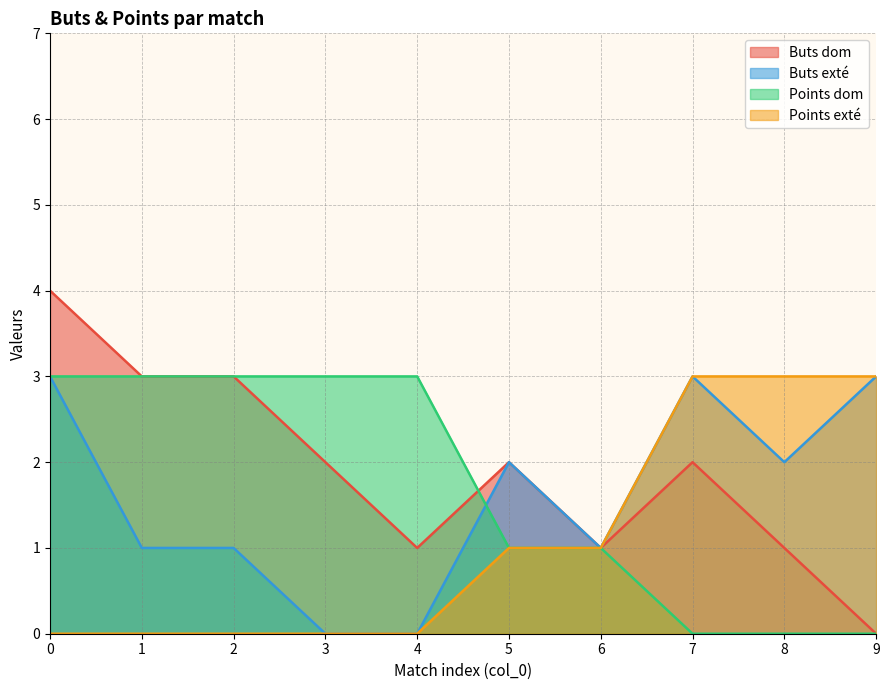

True or false: Points exté and Buts exté cross at least once.

False